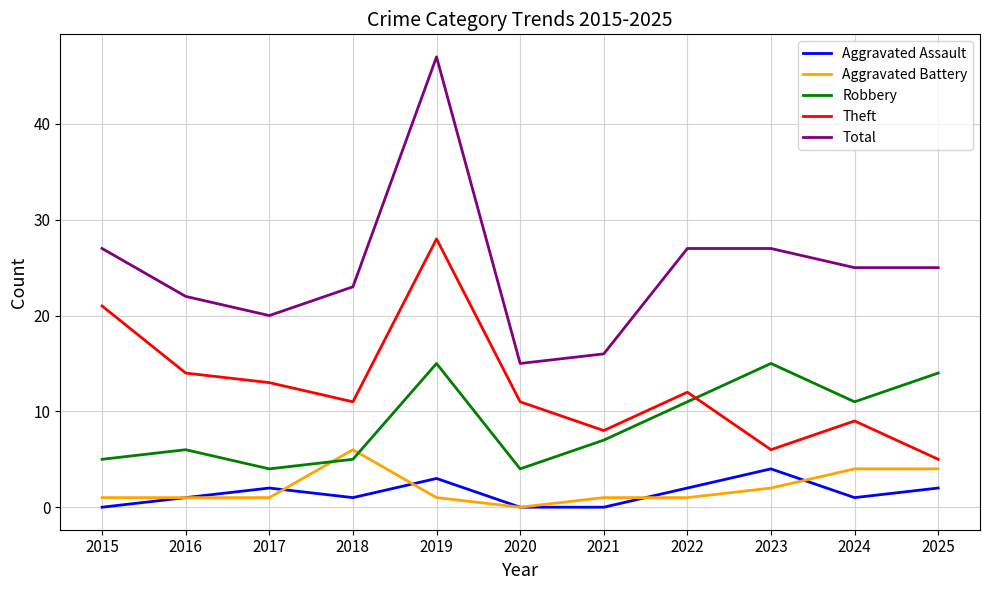

True or false: Aggravated Assault and Theft cross at least once.

False